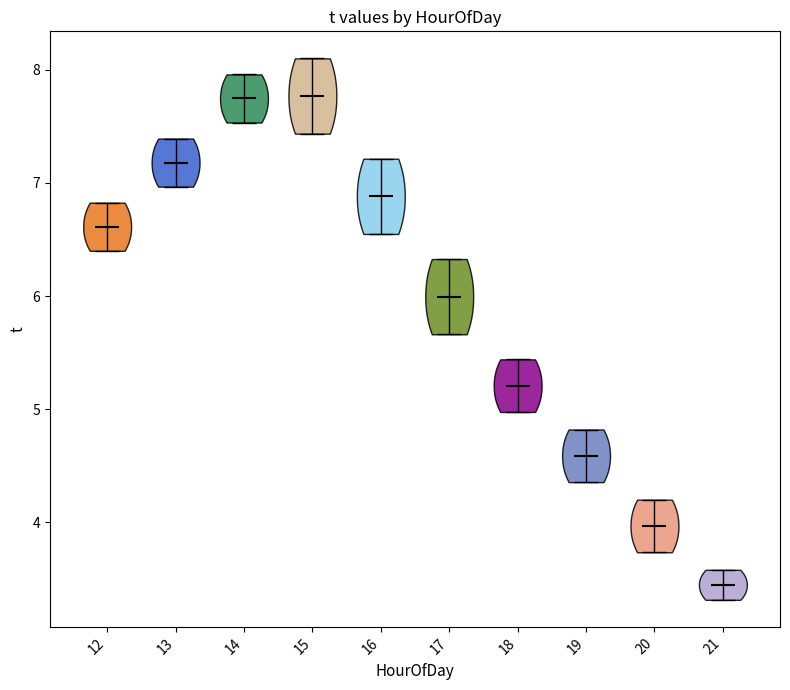

What is the highest point the violin at x = 12 reaches on the y-axis? The values are not printed on the chart, so give them approximately, as read against the axis.

6.8